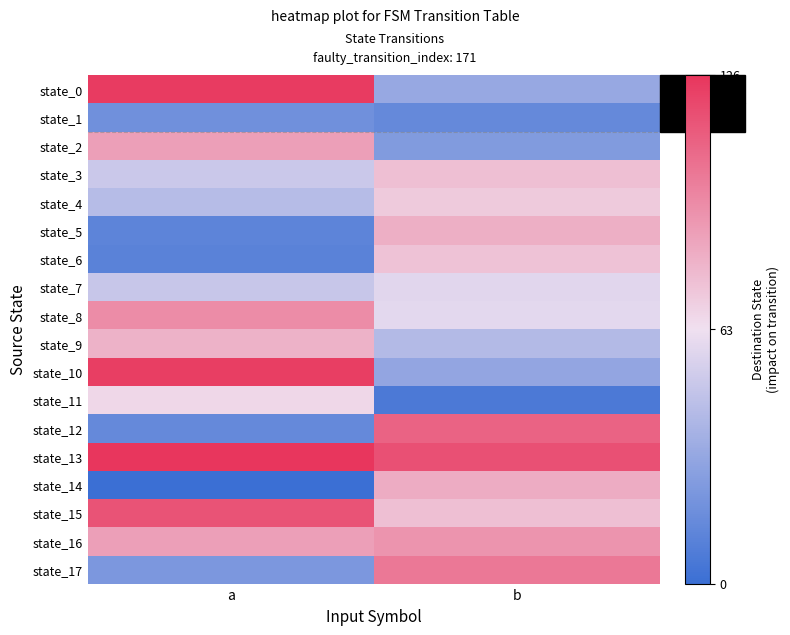

Rank the series by their maximum value, from lowest to highest.

state_1, state_7, state_11, state_4, state_6, state_3, state_9, state_5, state_14, state_2, state_16, state_8, state_17, state_12, state_15, state_10, state_0, state_13